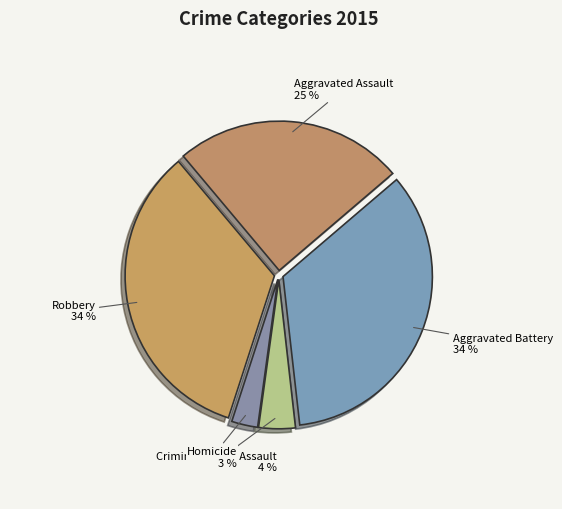

True or false: Aggravated Battery accounts for 34% of the total.

True